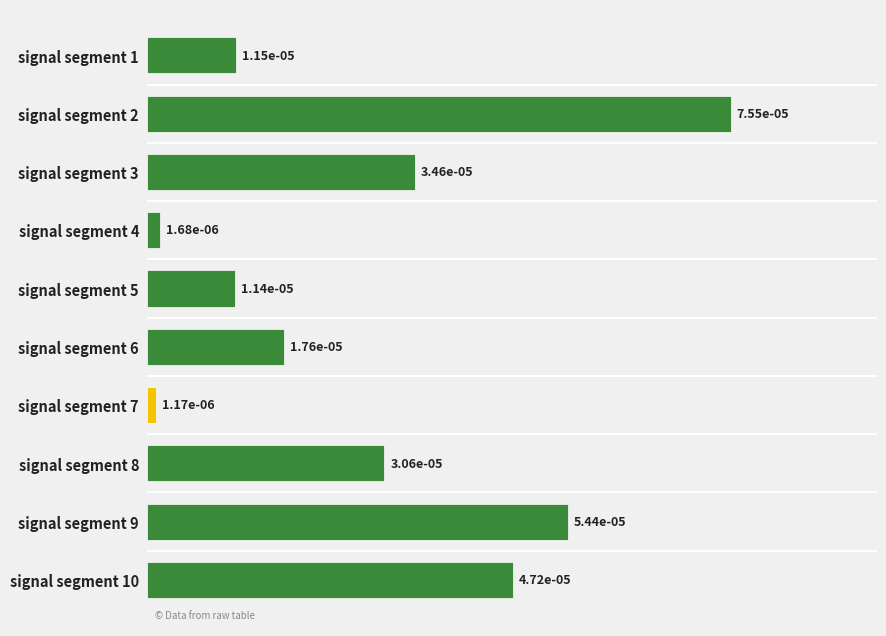

Does the chart contain any negative values?

No